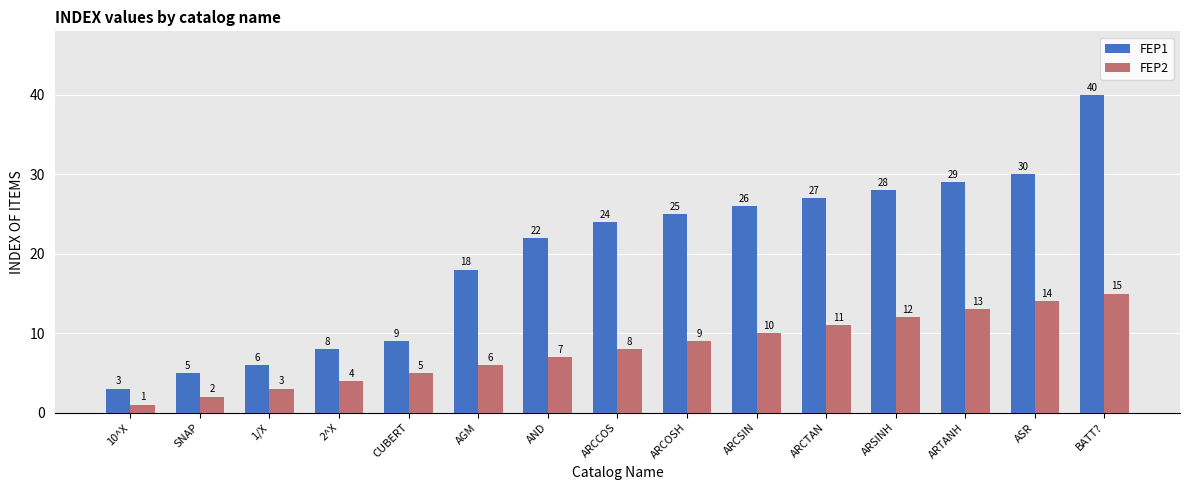

Does the chart contain stacked bars?

No